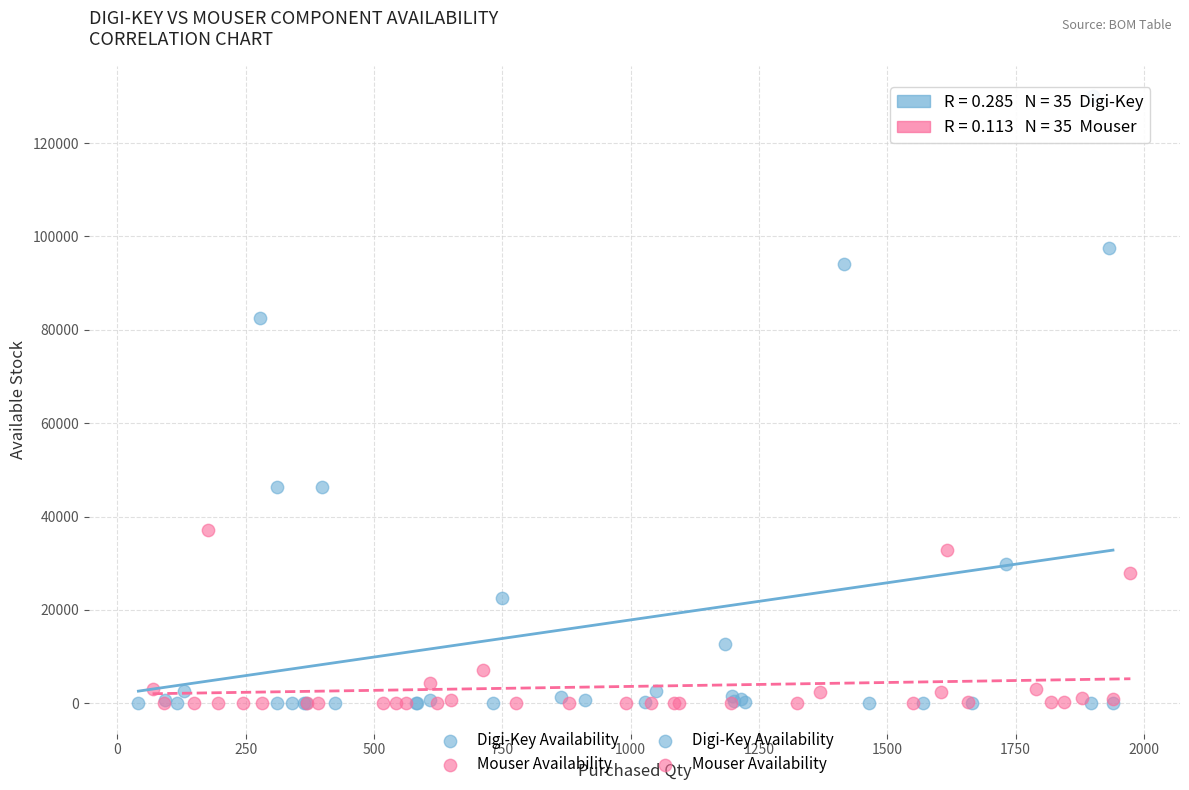

Which series has the widest spread of Y values?

Digi-Key Availability